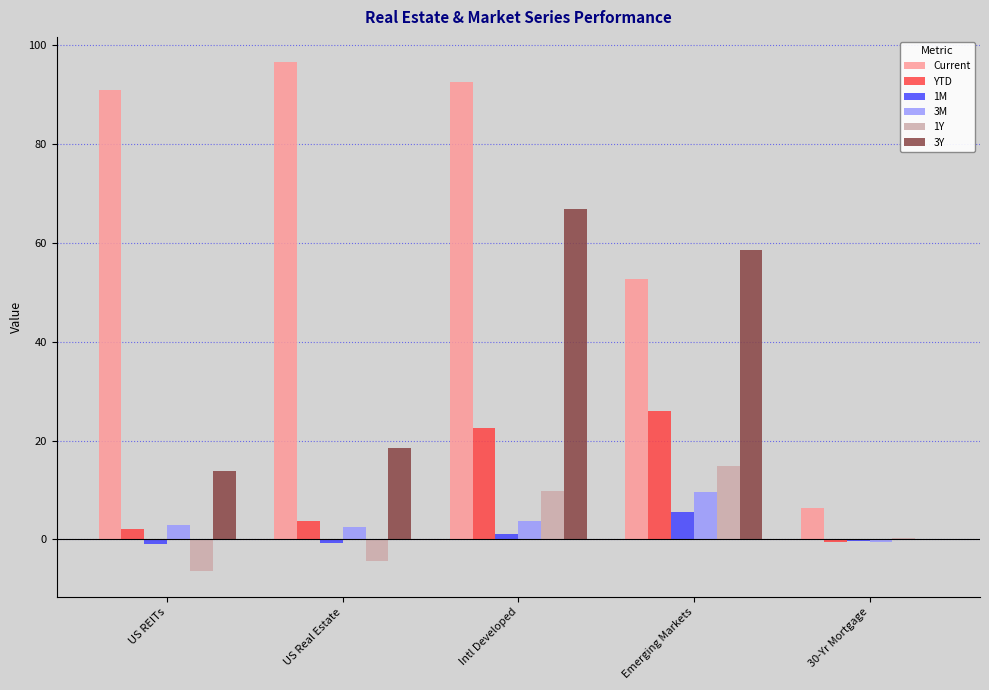

What is the maximum value for Current?

96.6